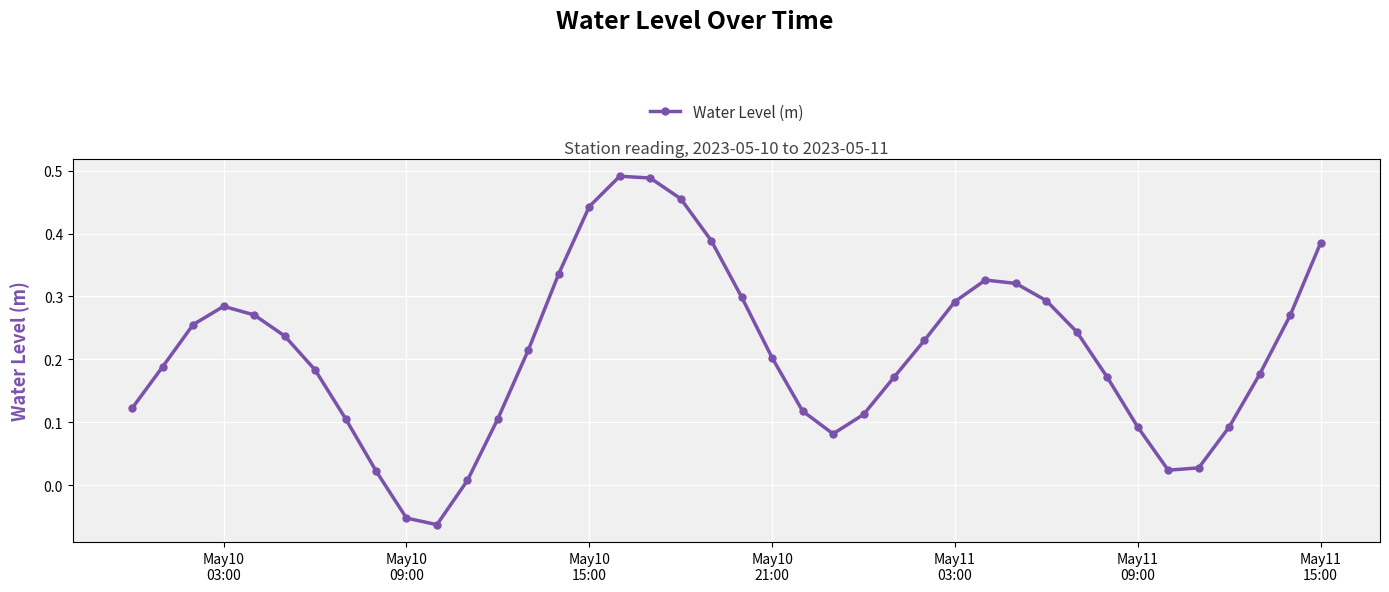

True or false: there are more than 2 points higher than both neighbors.

True